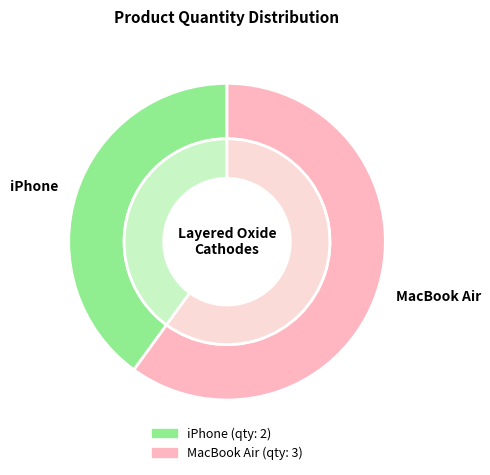

What portion of the pie excludes MacBook Air?

40.0%